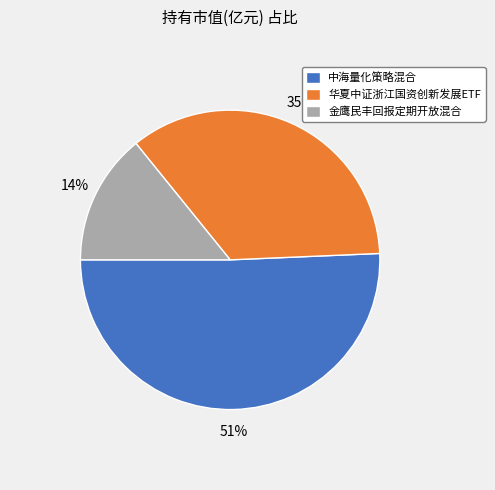

How many segments does this pie chart have?

3